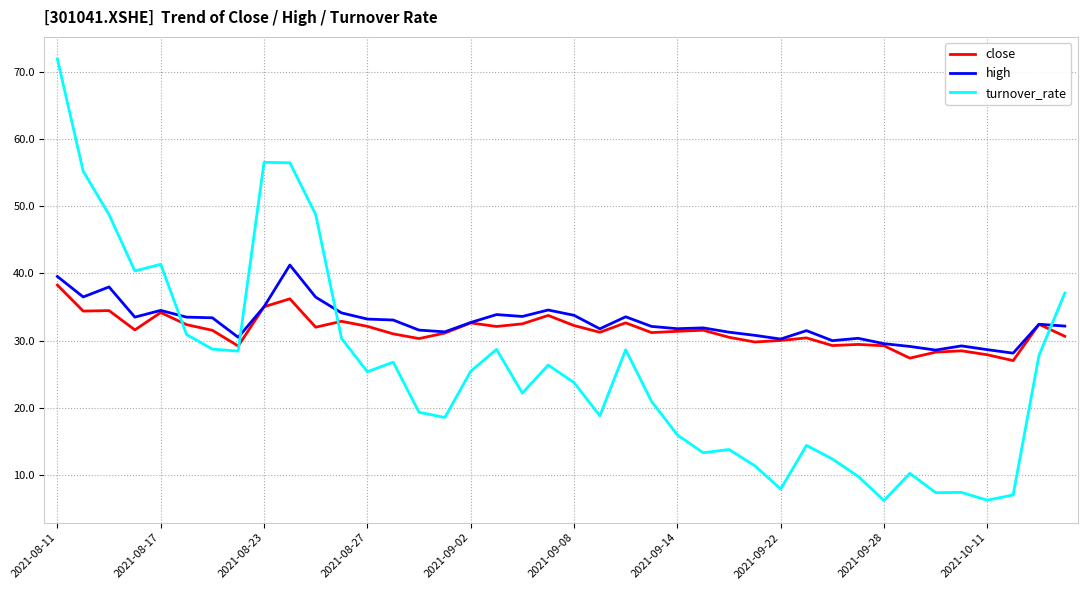

What are all the series names shown in the legend?

close, high, turnover_rate